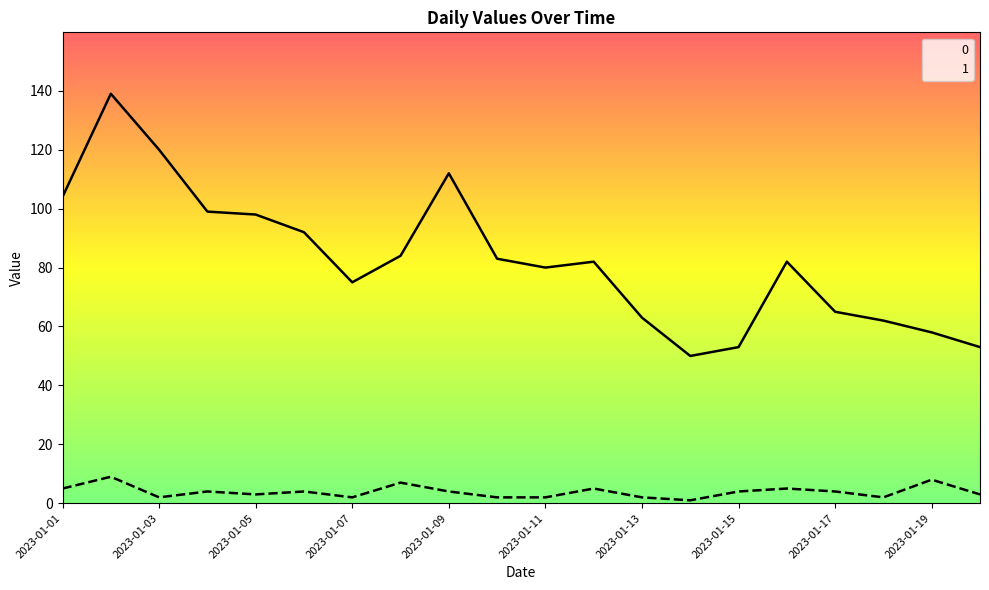

Rank the series at 2023-01-16 from highest to lowest value.

0, 1